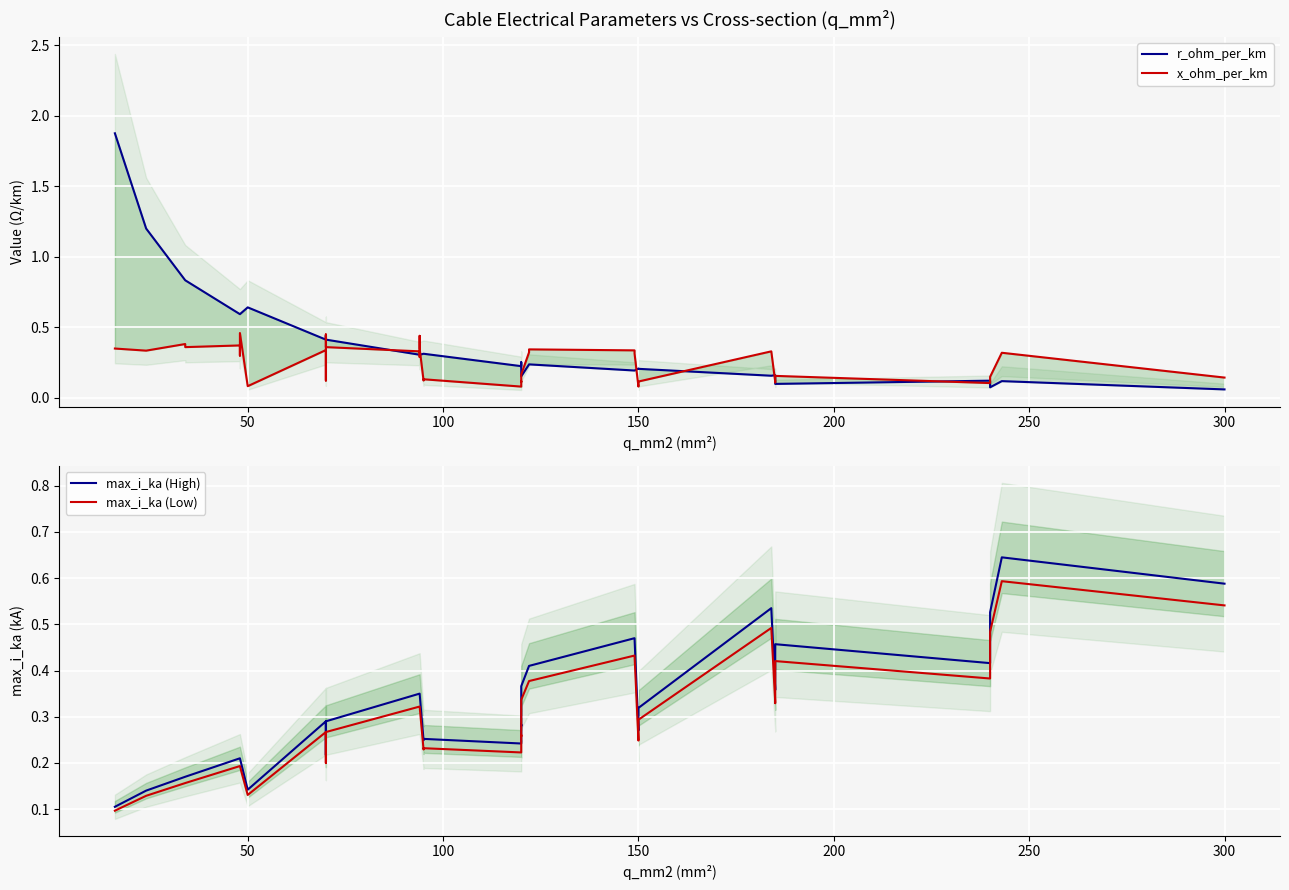

What is the difference between the maximum and second lowest values in the max_i_ka (Low) series?

0.5